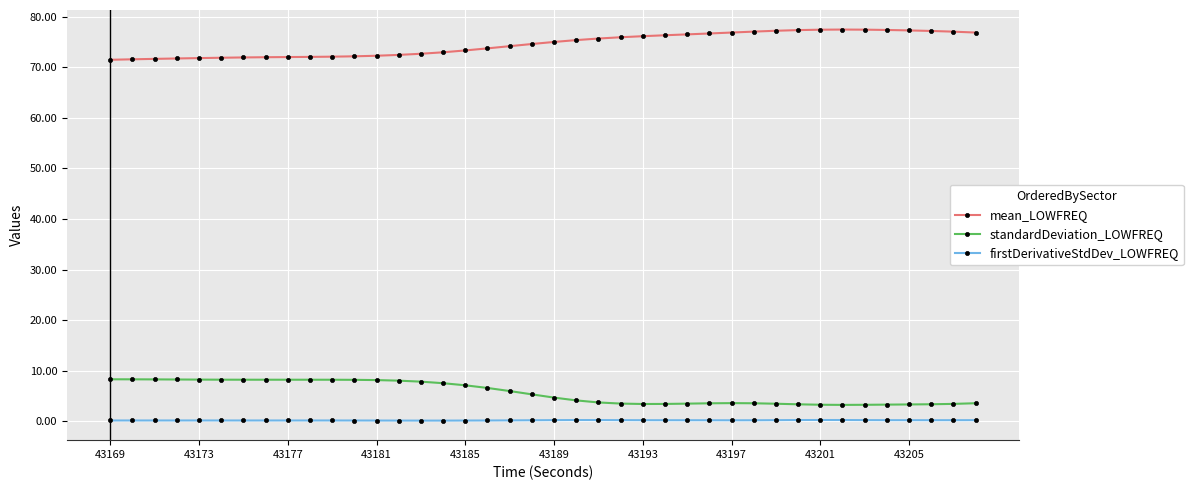

Which series has the widest spread of values?

mean_LOWFREQ